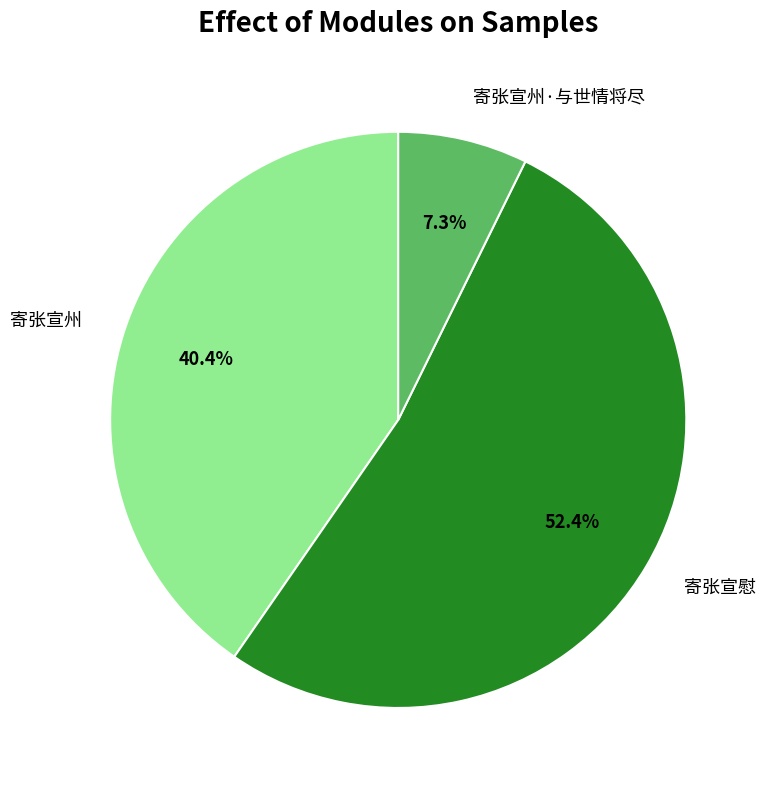

To the nearest percent, what is the average slice percentage?

33%